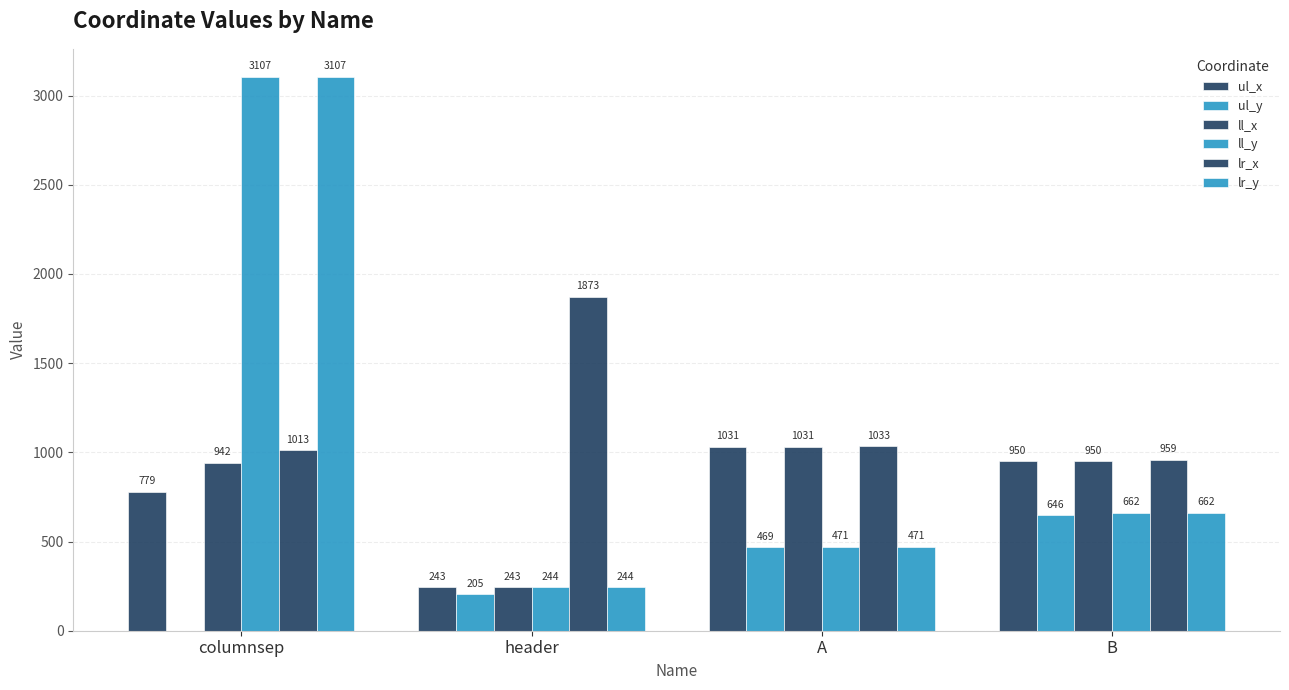

Are the bars grouped side by side (vs. stacked)?

Yes